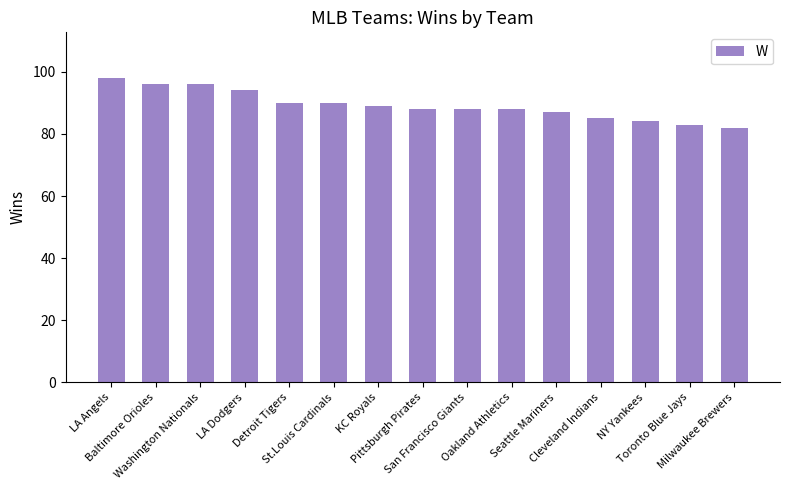

What is the change in value from Detroit Tigers to Cleveland Indians?

-5